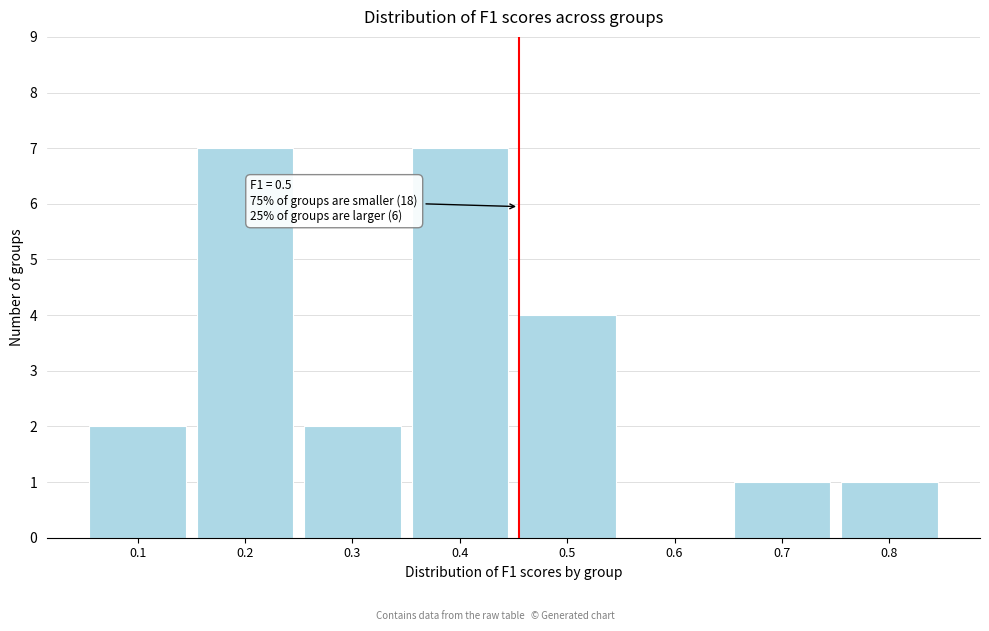

Reading right to left, what are all the values shown in this chart?

0.8=1	0.7=1	0.6=0	0.5=4	0.4=7	0.3=2	0.2=7	0.1=2